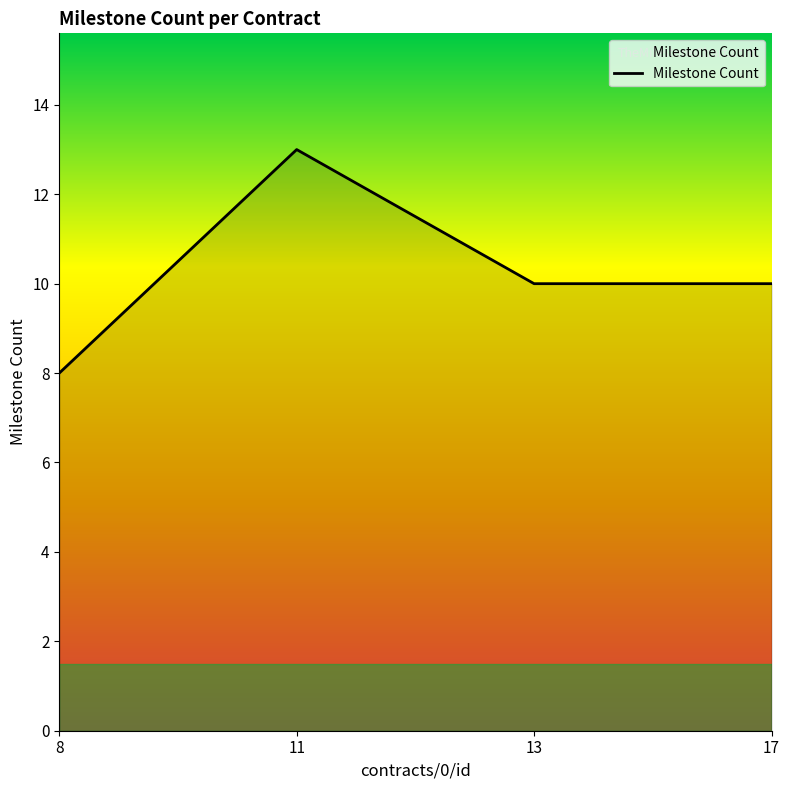

True or false: the data shows 6 at 17.

False